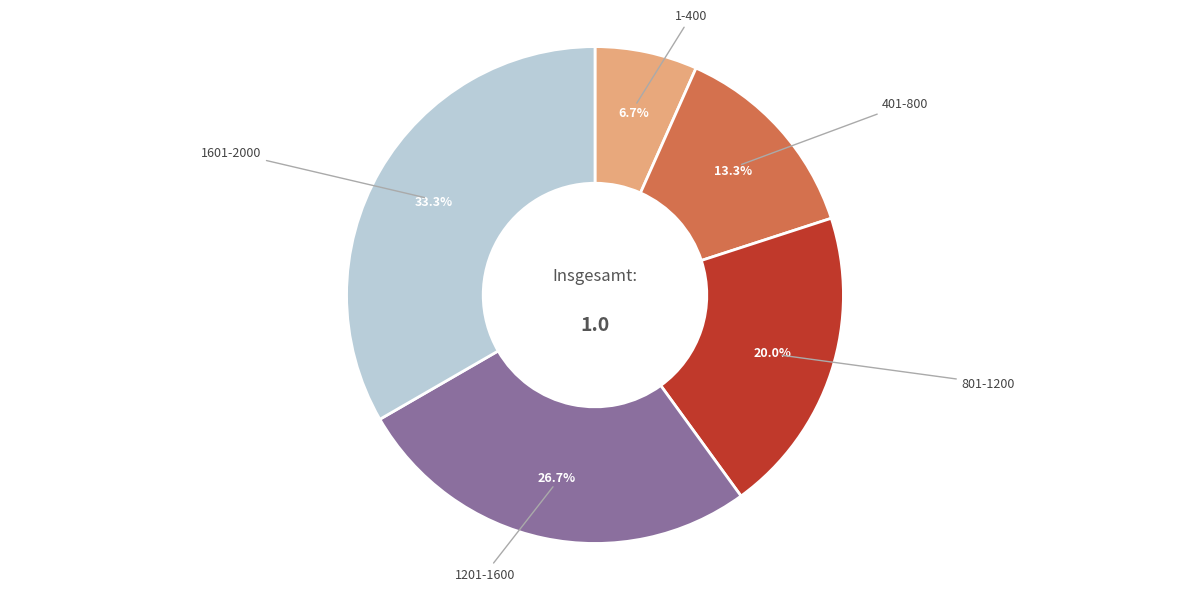

Is there a majority slice in this chart?

No